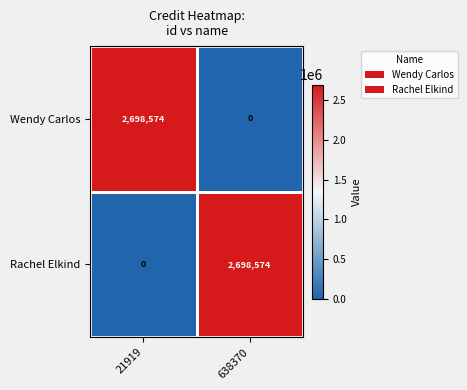

What is the approximate value of Wendy Carlos at 21919, to the nearest 50?

2698550